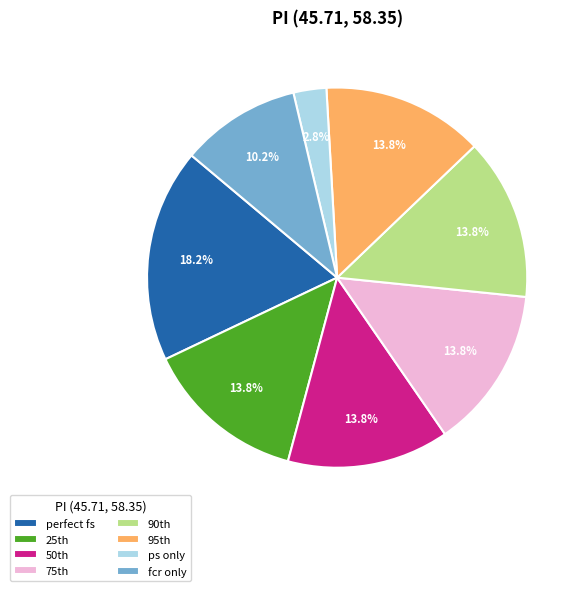

Which slice is the largest?

perfect fs